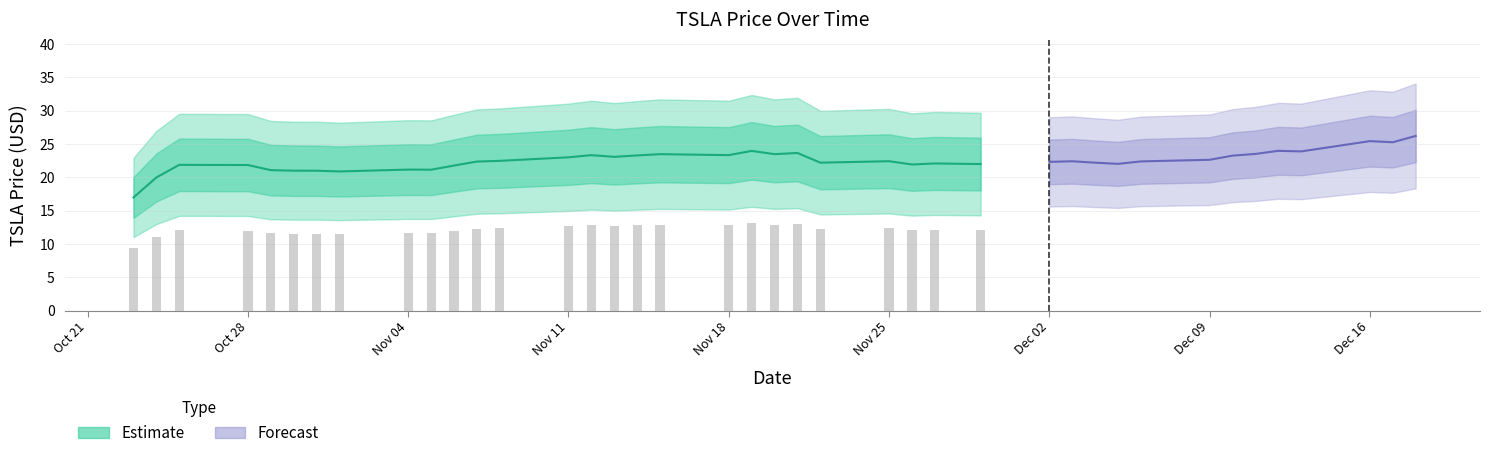

What position from the left is 22?

23